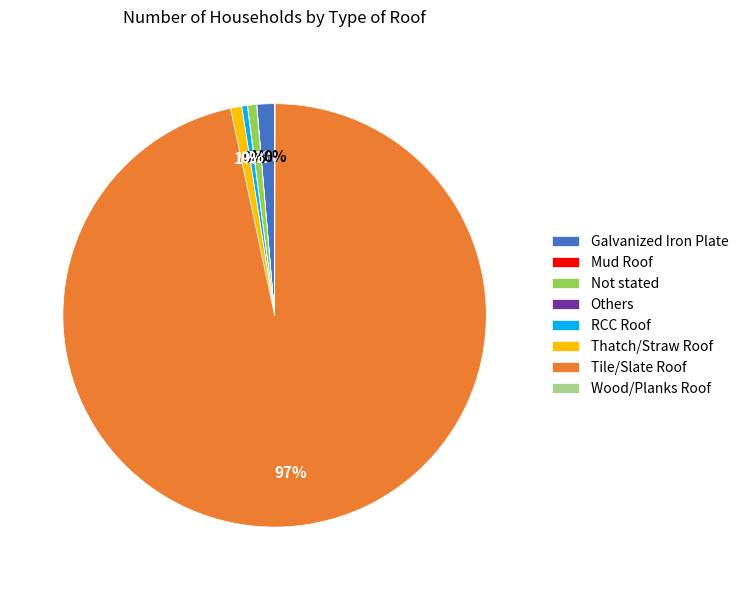

Which category has the biggest portion of the pie?

Tile/Slate Roof